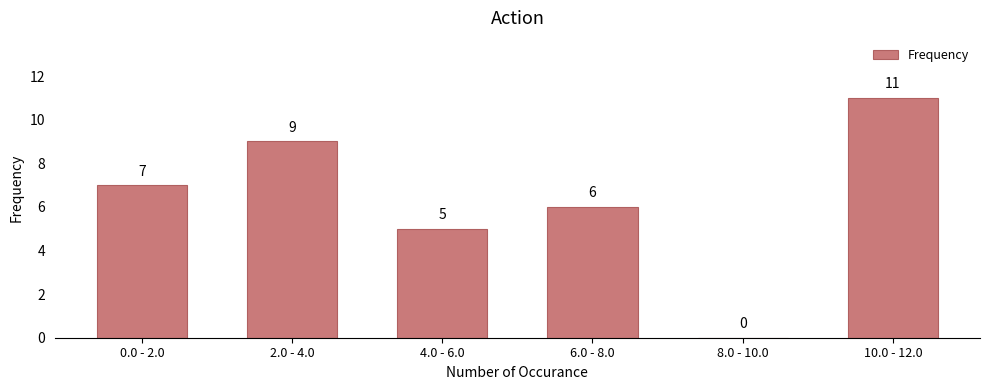

Reading right to left, list all the values displayed in this chart.

10.0 - 12.0=11	8.0 - 10.0=0	6.0 - 8.0=6	4.0 - 6.0=5	2.0 - 4.0=9	0.0 - 2.0=7